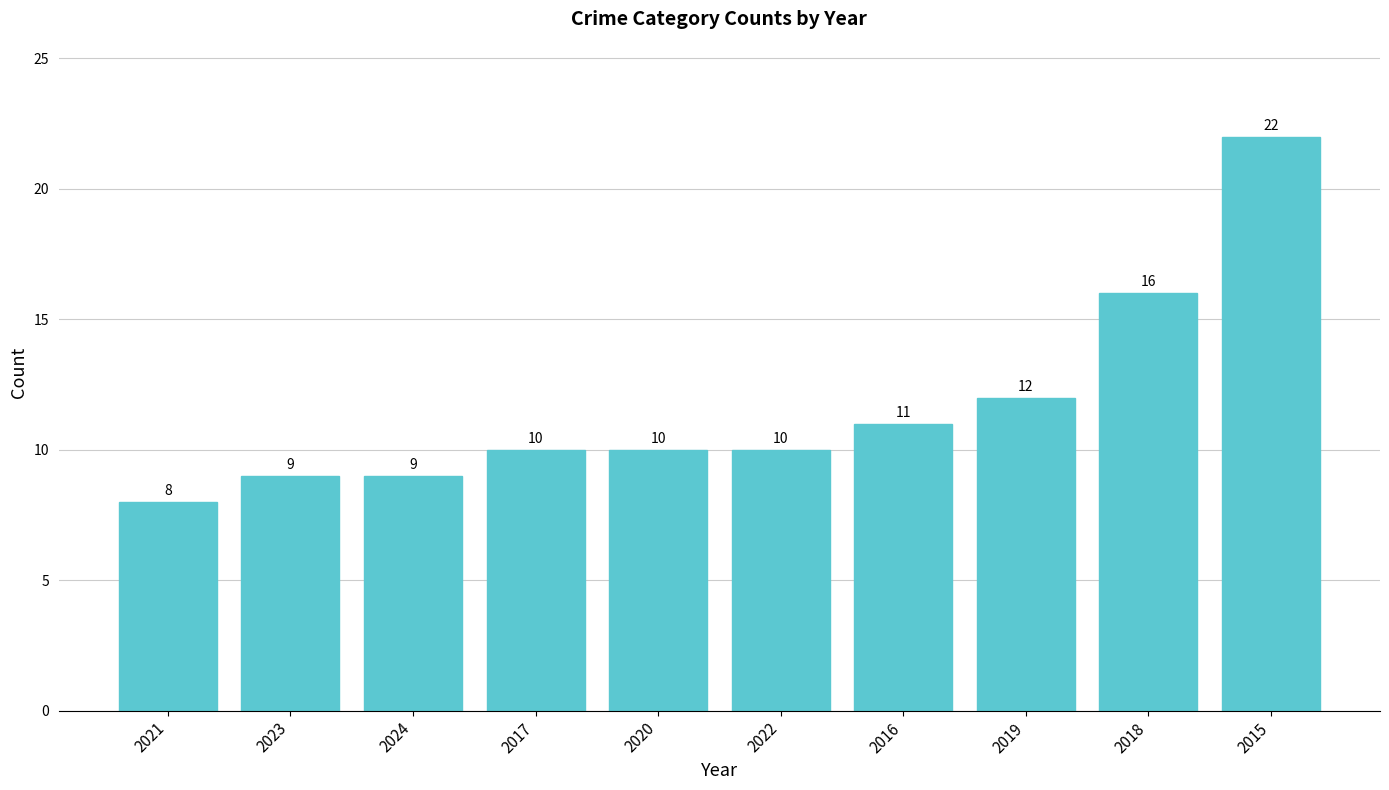

Which has a higher value, 2024 or 2017?

2017